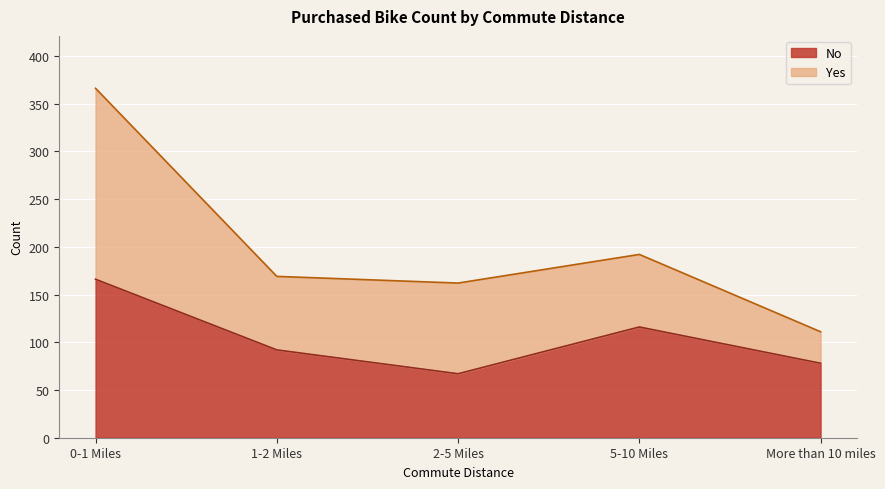

What is the minimum value shown in the chart?

67